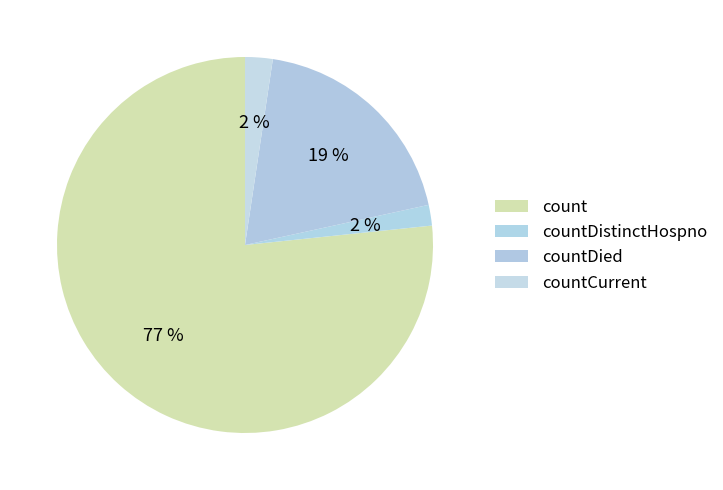

Which has a higher value, count or countDied?

count